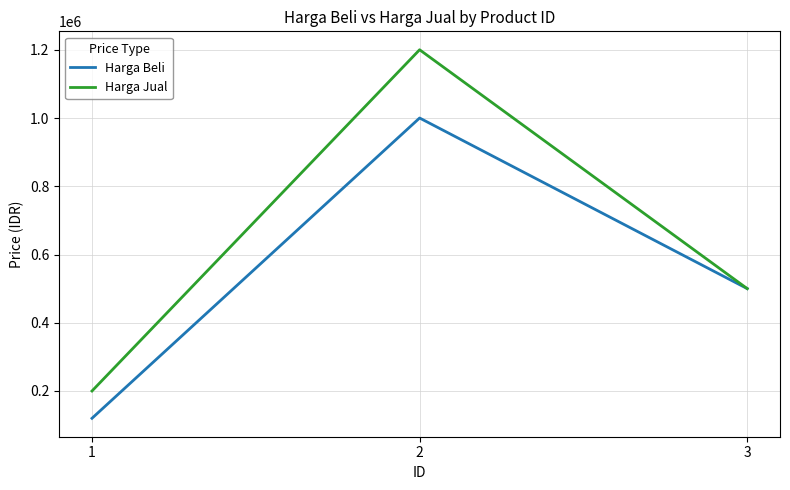

At how many categories does at least one series exceed 341434?

2